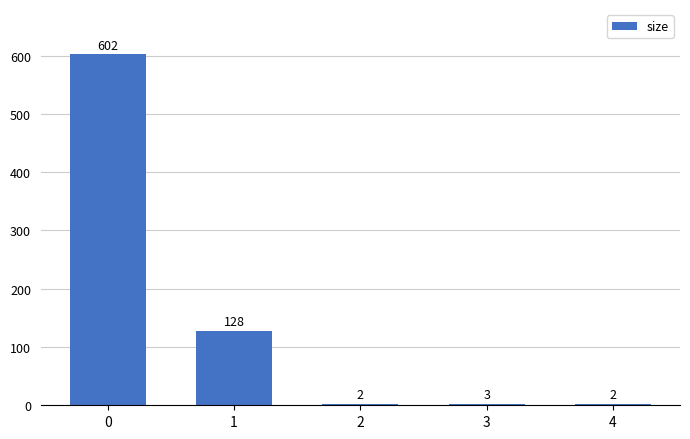

Approximately how many times larger is the value at 3 compared to 4?

1.5